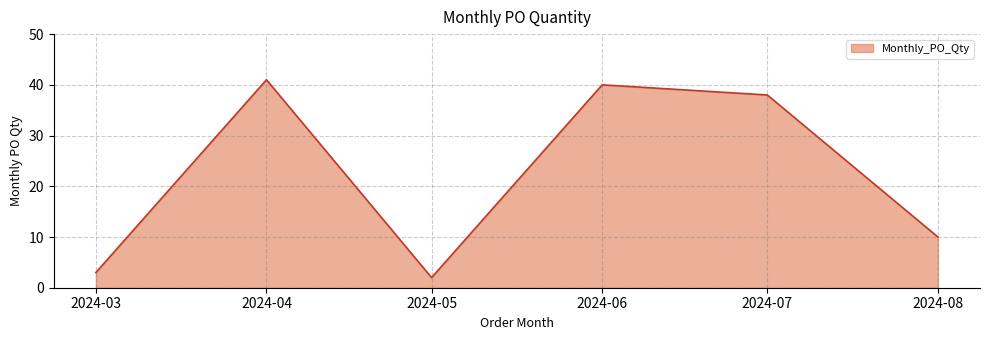

What is the difference between the second highest and second lowest values?

37